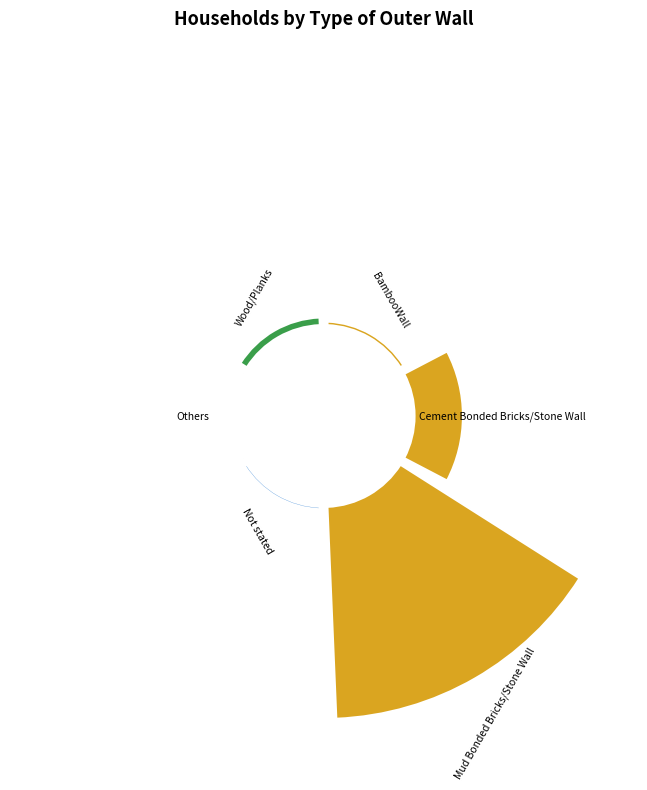

True or false: Not stated accounts for 11% of the total.

False